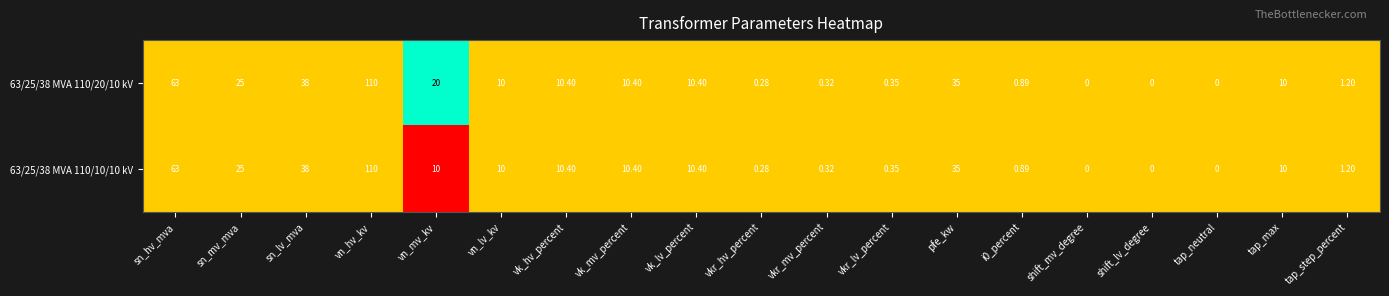

Which label corresponds to the largest value in the chart?

vn_hv_kv